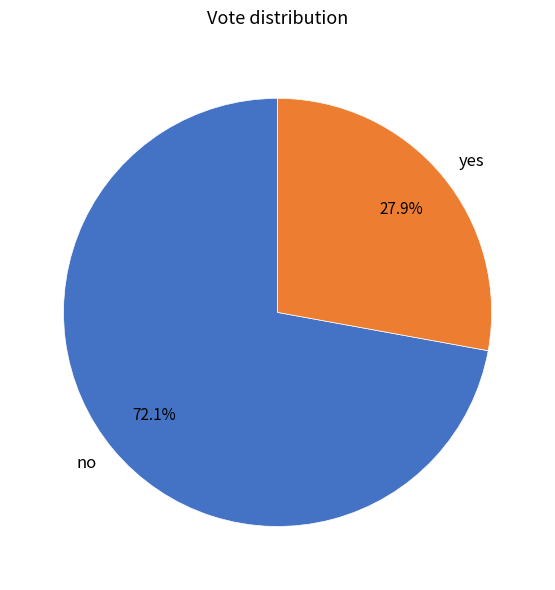

Approximately how many times larger is the value at yes compared to no?

0.4